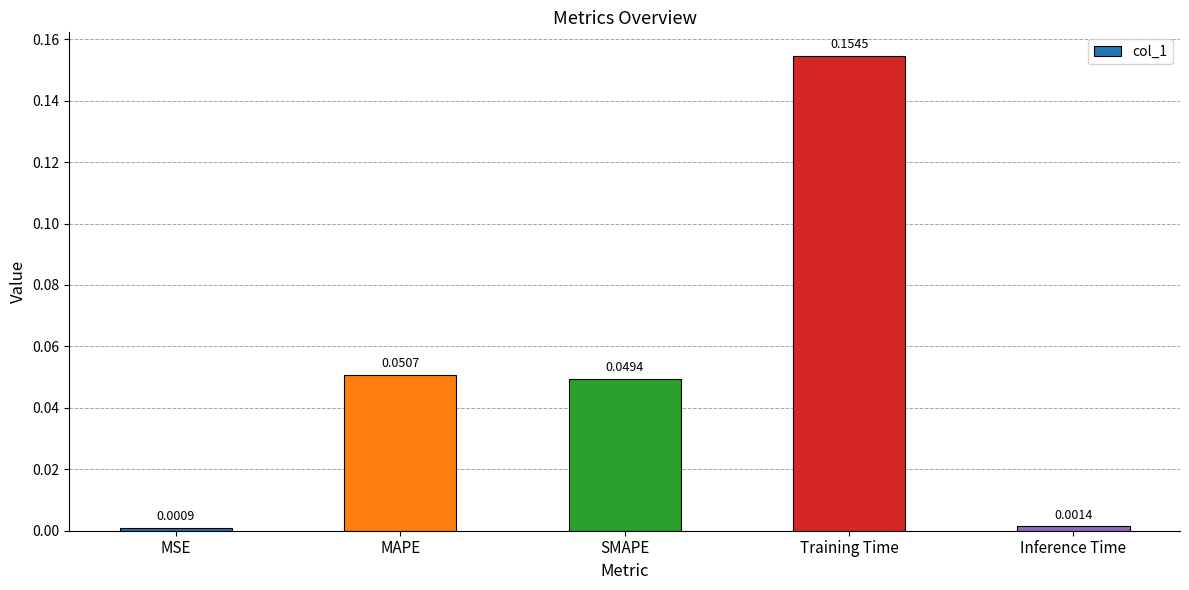

Where is the data nearest to the value 0?

MSE